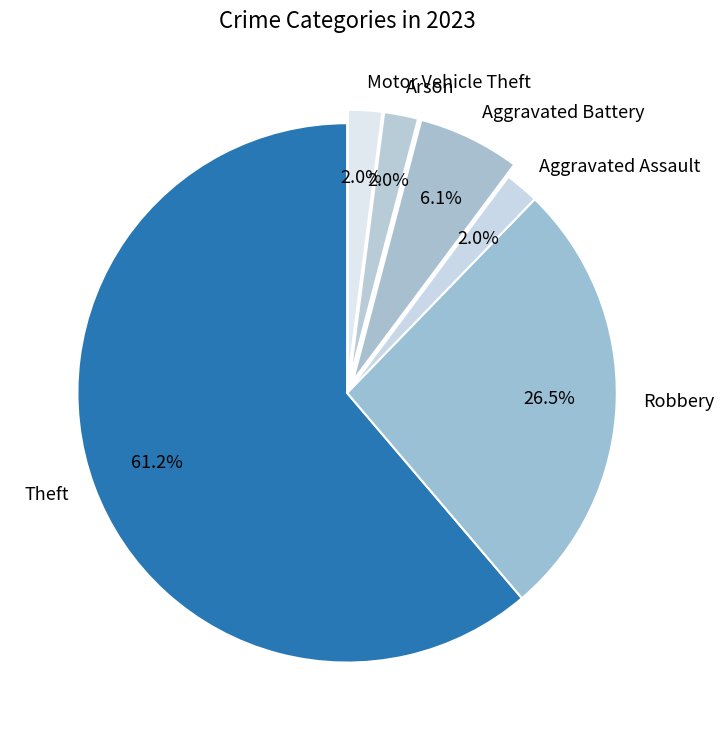

What is the largest slice in the pie chart?

Theft